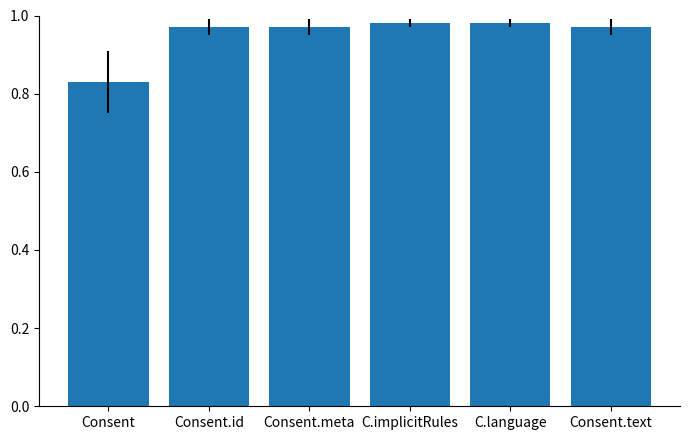

The chart shows a value of 0.3 at C.implicitRules. True or false?

False